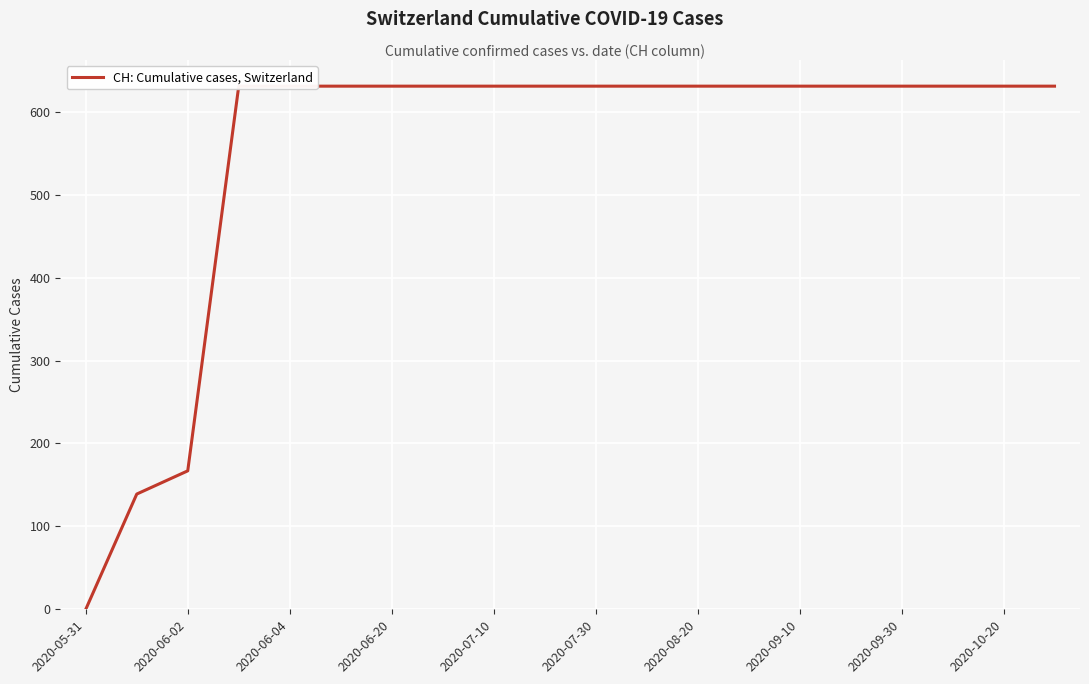

How many lines are shown in the chart?

1